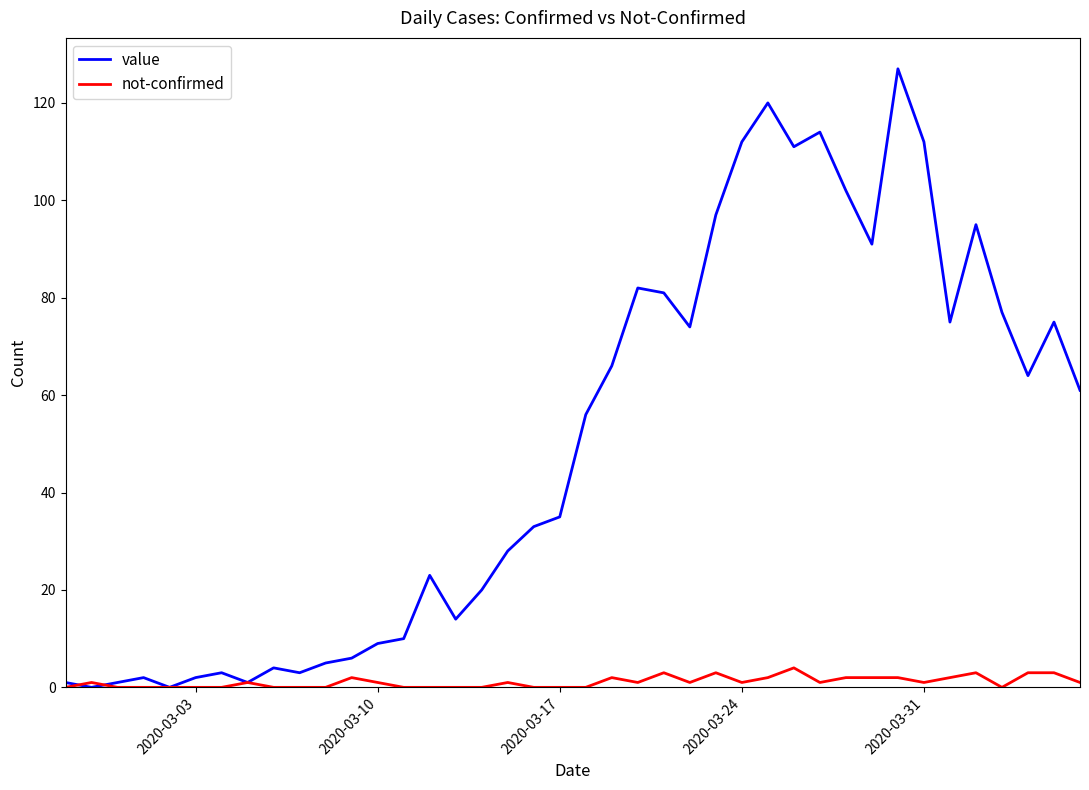

Which series has the largest total across all categories?

value